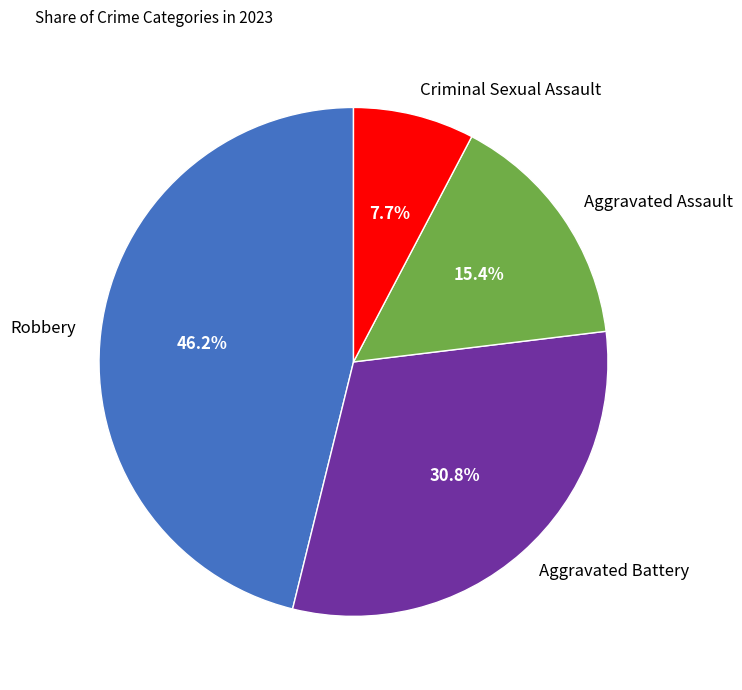

Count the number of slices in the pie.

4